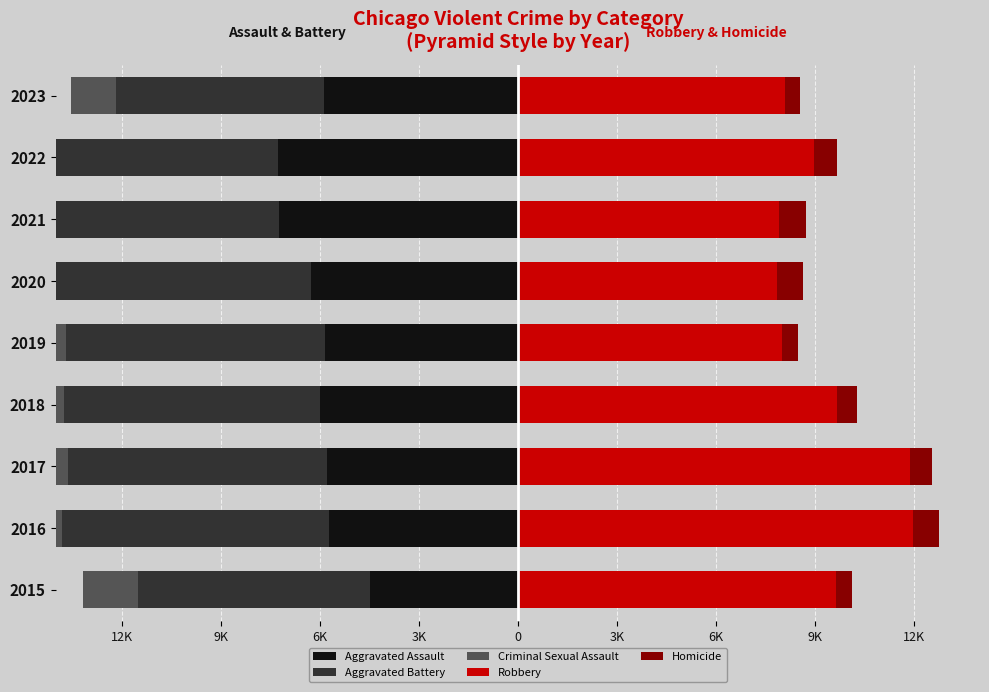

What is the minimum value shown in the chart?

-8347